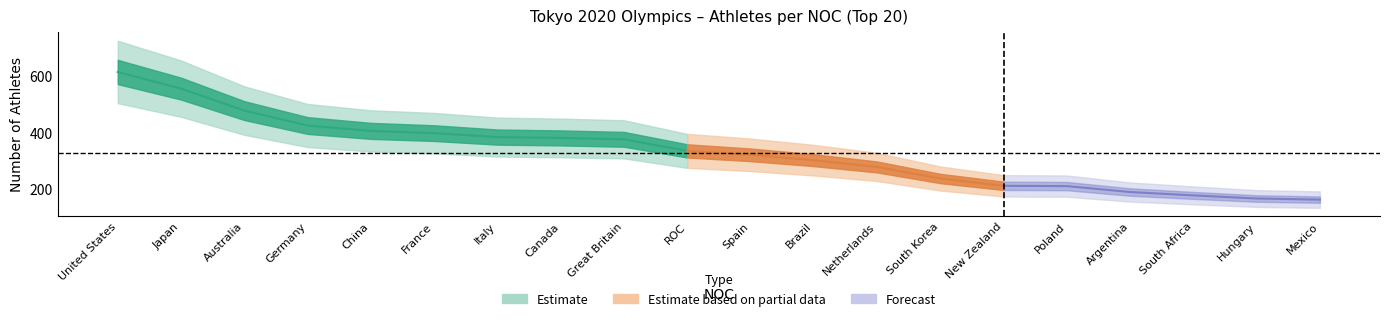

The value at Brazil is 501. True or false?

False